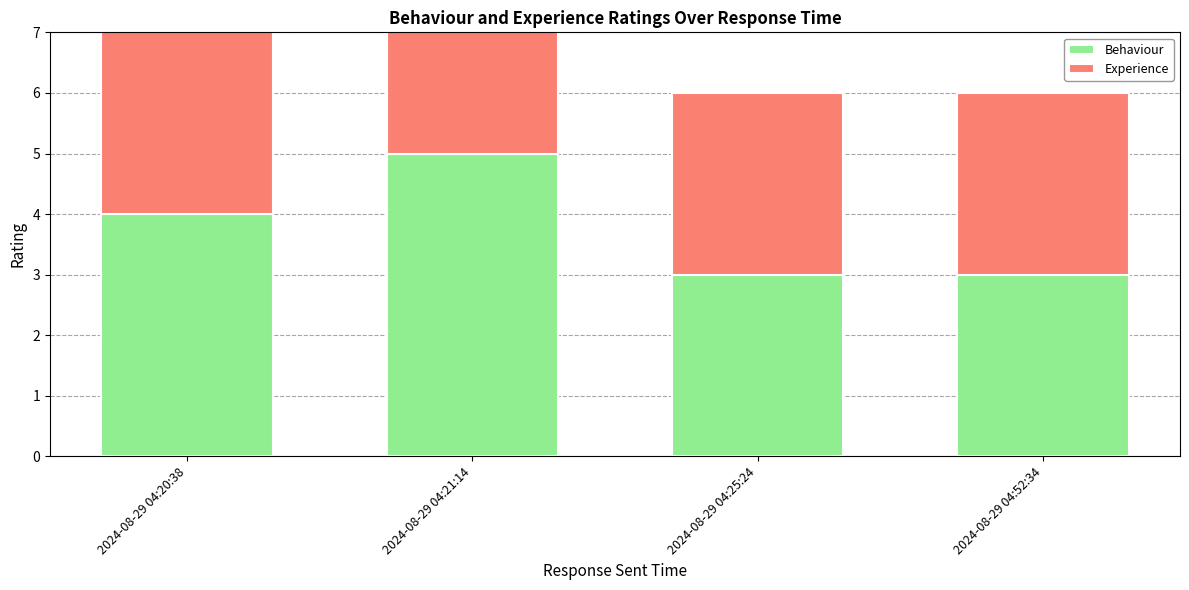

What position from the right is 2024-08-29 04:52:34?

1